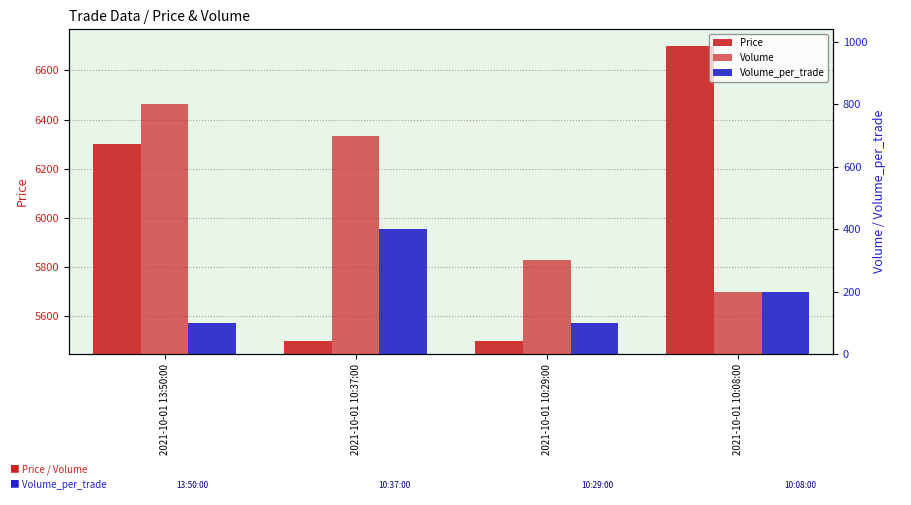

The Price series shows 9184 at 2021-10-01 10:08:00. True or false?

False